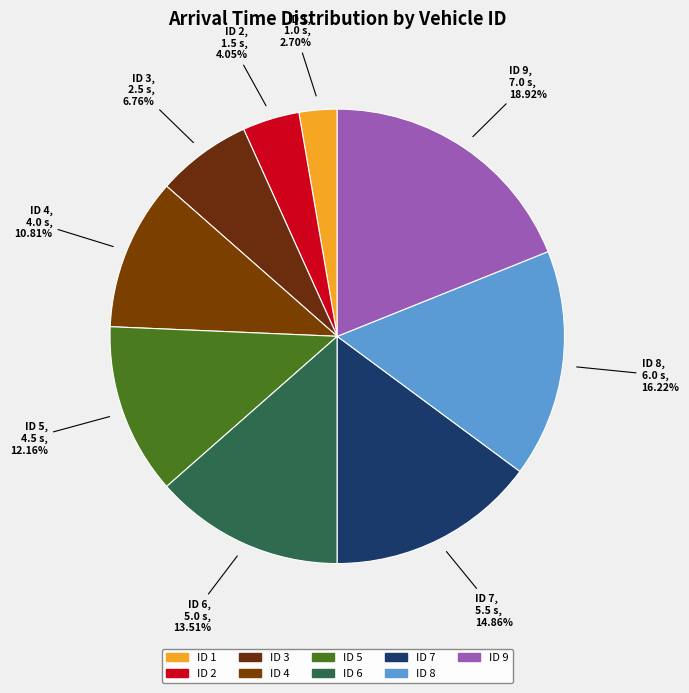

Count the number of slices in the pie.

9